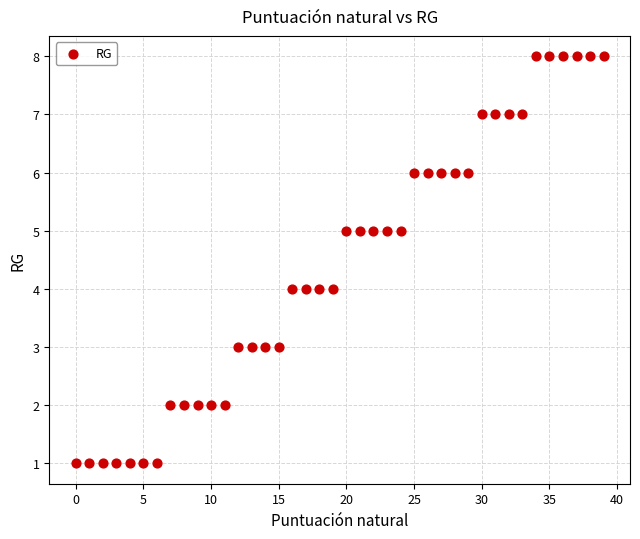

What is the range of Y values (max minus min)?

7